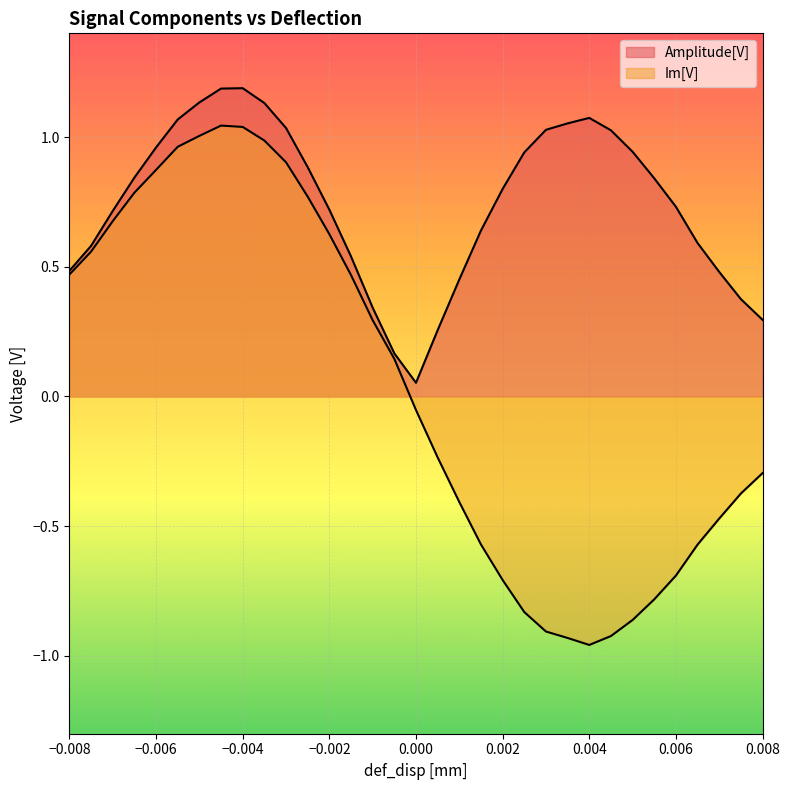

Between 0.0035 and 0.0045, which is larger?

0.0035